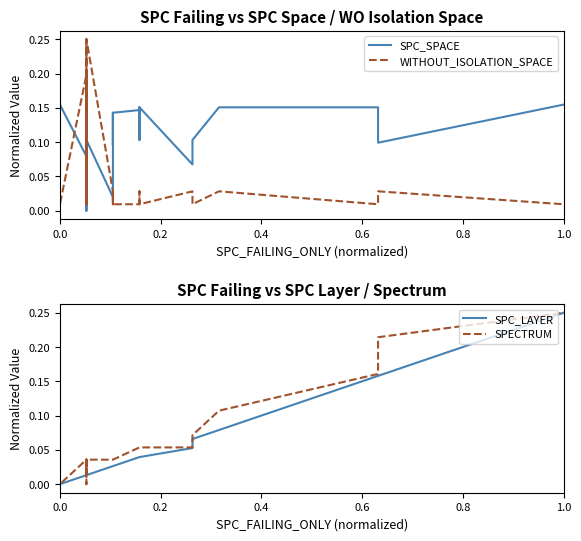

The WITHOUT_ISOLATION_SPACE series shows 0.0 at 19. True or false?

False